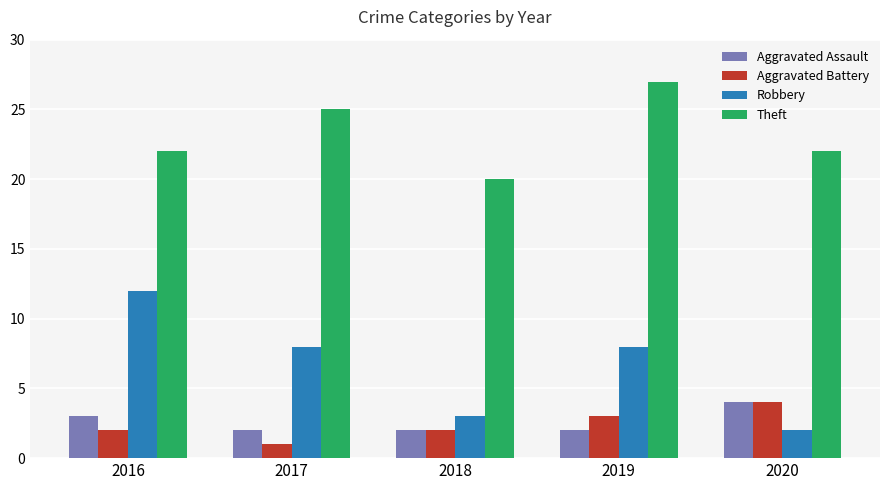

Is the value of Aggravated Assault at 2018 greater than the value of Aggravated Battery at 2020?

No